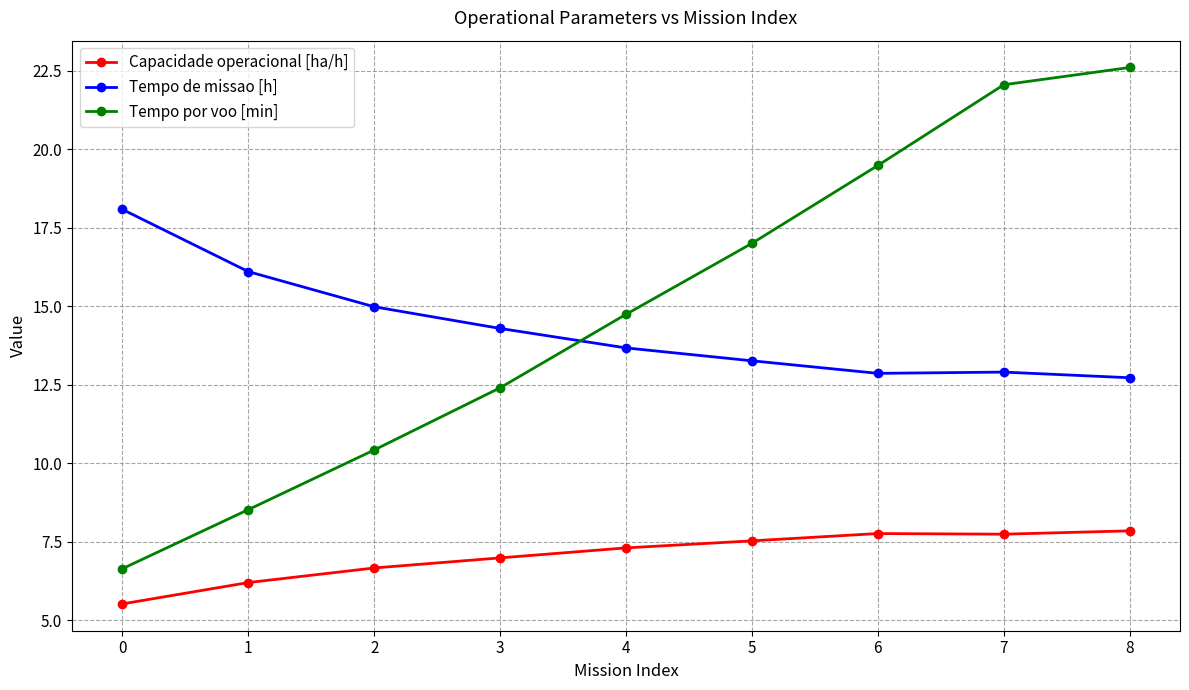

The Tempo de missao [h] series shows 23.6 at 1. True or false?

False